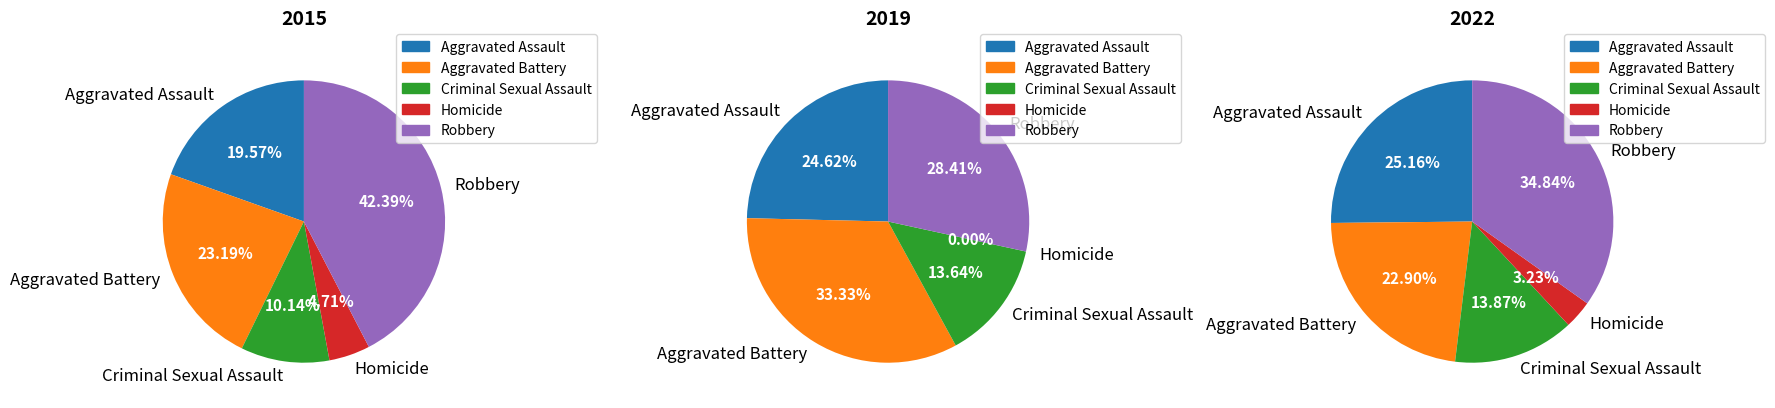

How many segments does this pie chart have?

5